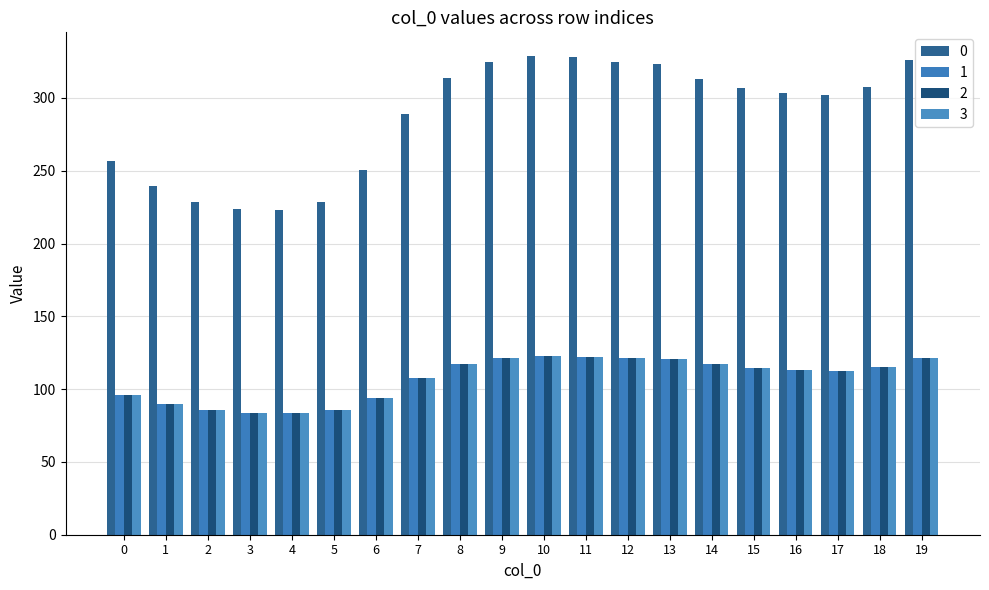

Are the bars grouped side by side (vs. stacked)?

Yes